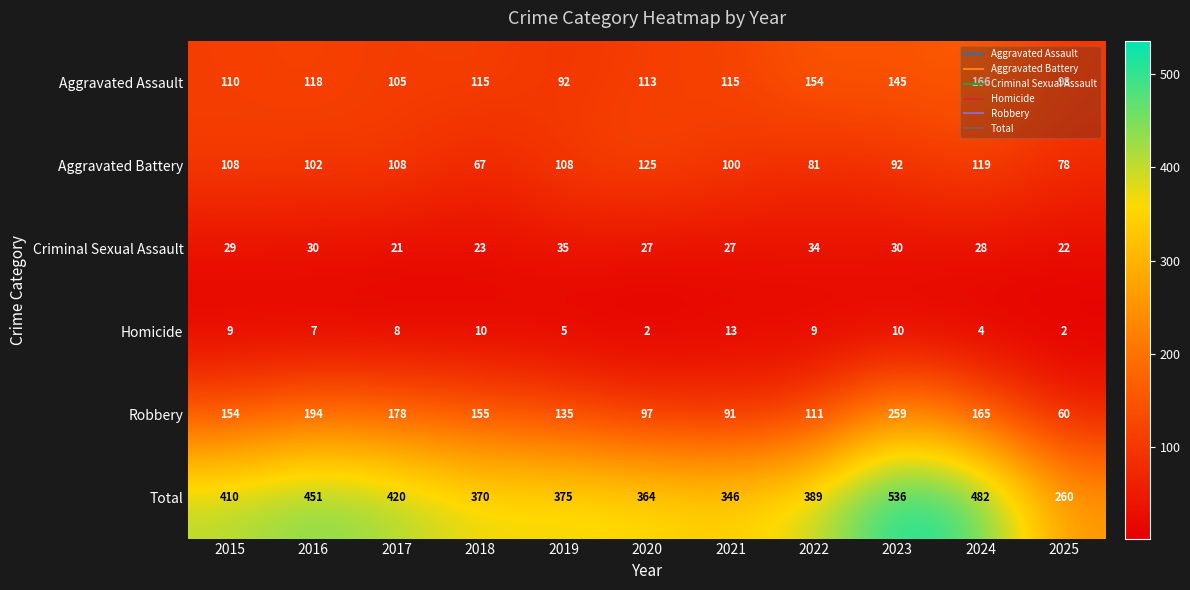

Where does the Criminal Sexual Assault series first go above 28?

2015